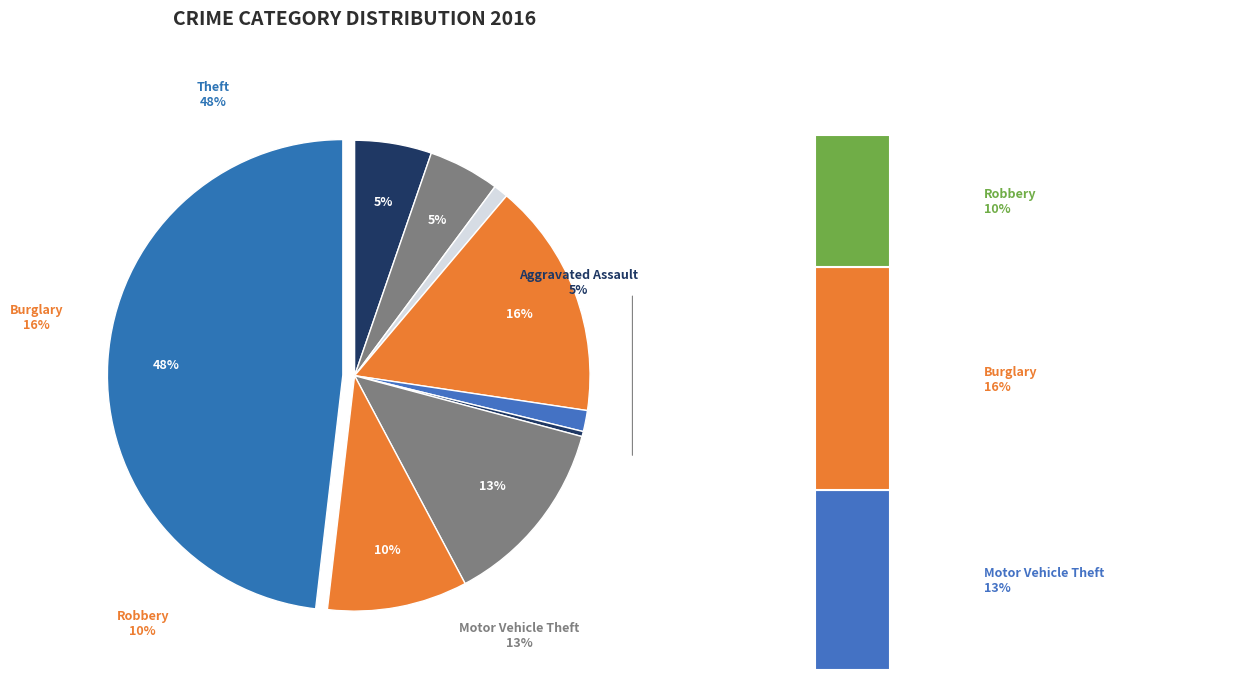

Does Theft account for over 50% of the chart?

No